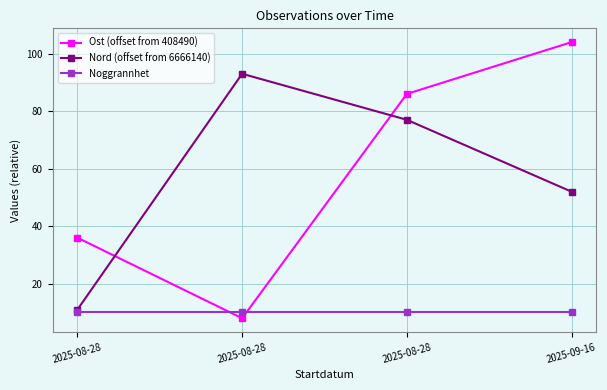

At which category is the sum across all series the highest?

2025-08-28